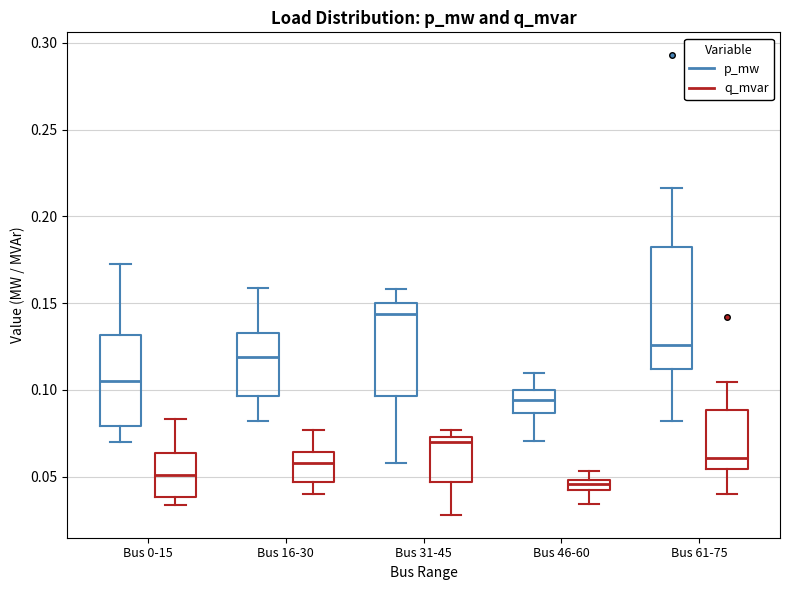

Which box has the highest median line?

Bus 31-45 (p_mw)